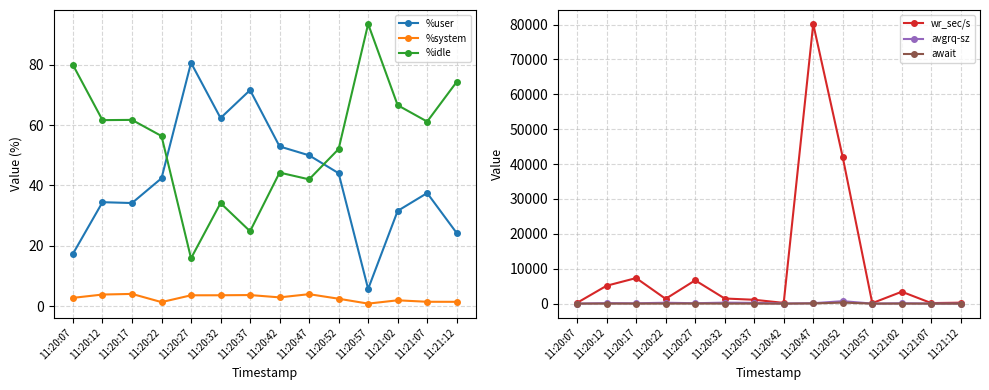

What is the total value across all series at 11:20:07?

343.9